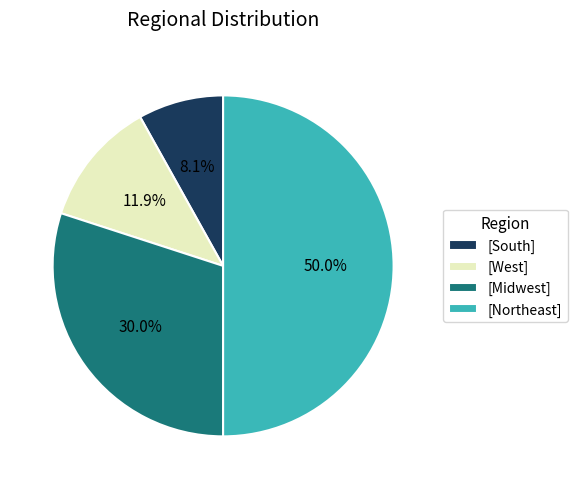

Rank the categories by value from highest to lowest.

[Northeast], [Midwest], [West], [South]